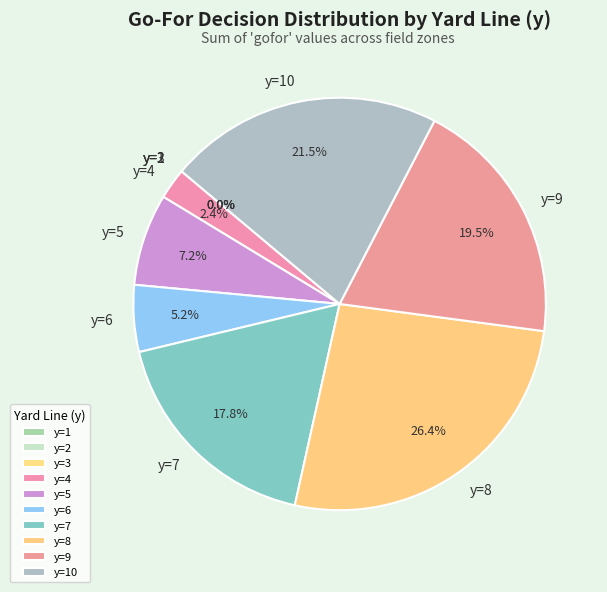

Between y=3 and y=7, which is larger?

y=7